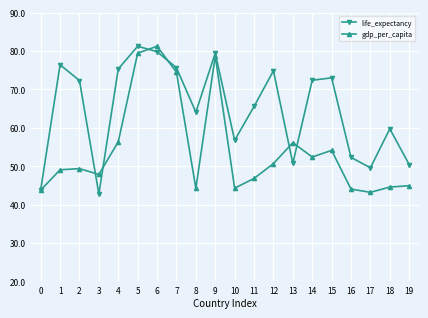

True or false: gdp_per_capita and life_expectancy intersect in this chart.

True